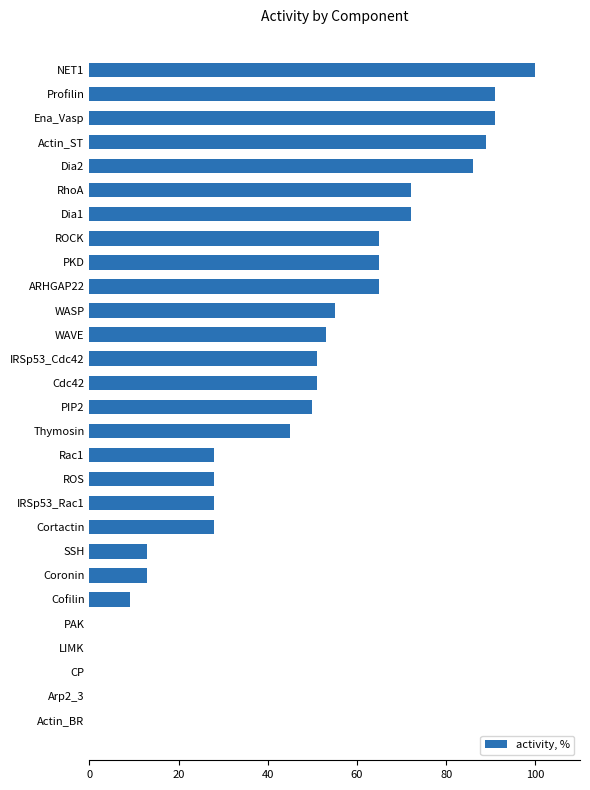

Are the bars horizontal?

Yes